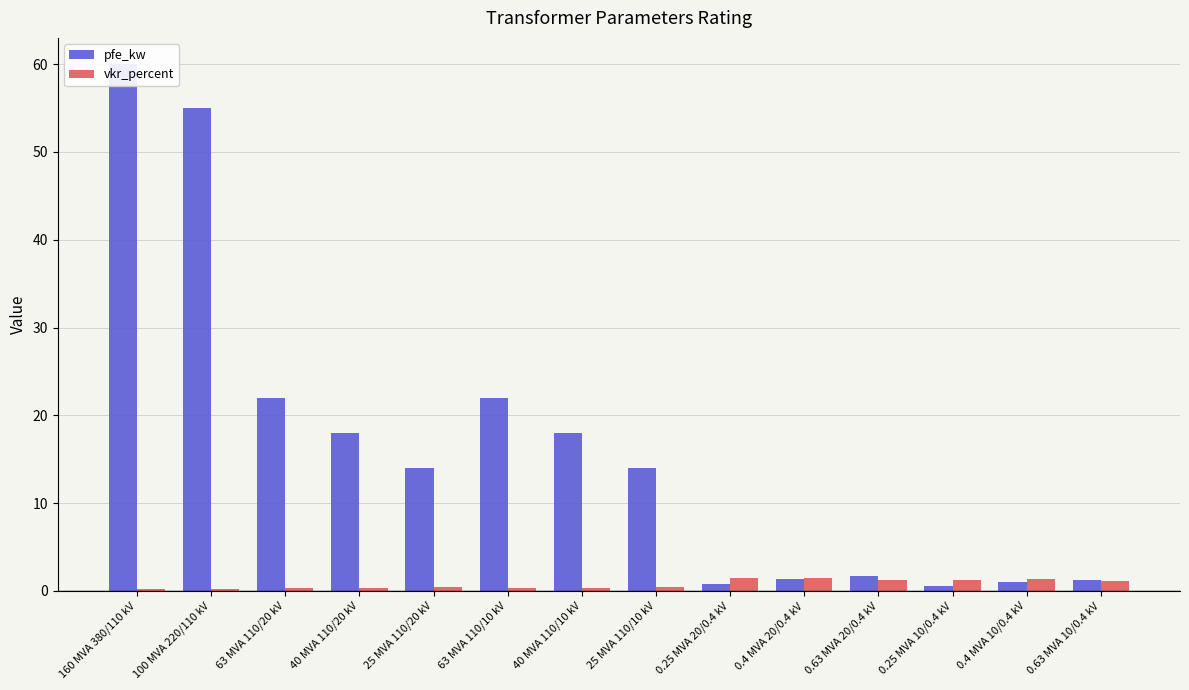

What position from the left is 25 MVA 110/10 kV?

8